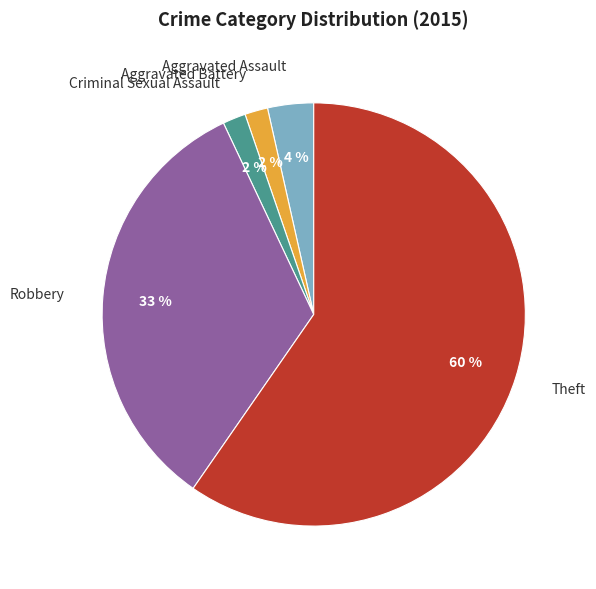

Between Criminal Sexual Assault and Theft, which is larger?

Theft